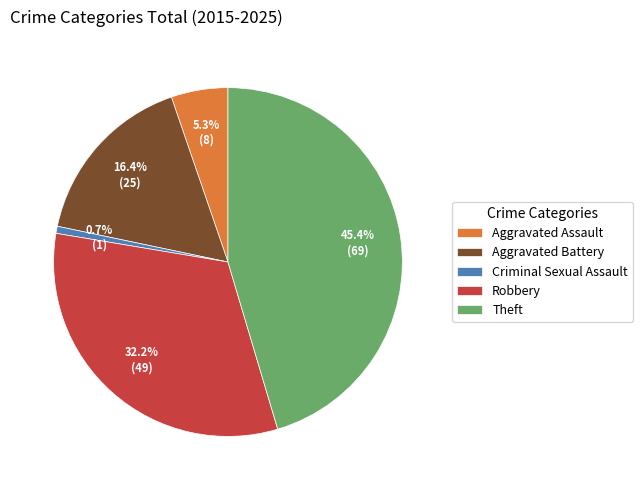

Rank the categories by value from highest to lowest.

Theft, Robbery, Aggravated Battery, Aggravated Assault, Criminal Sexual Assault